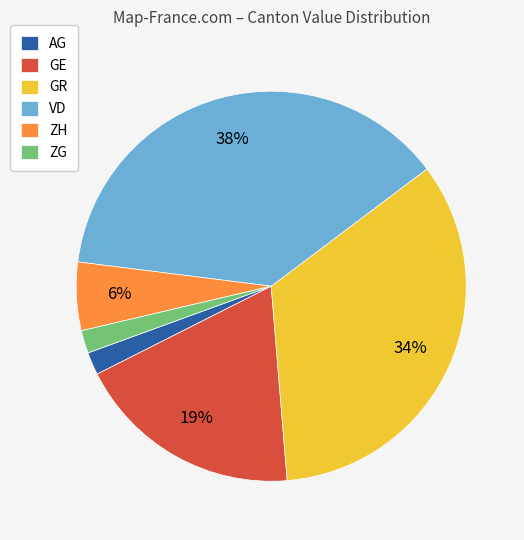

To the nearest percent, what is the combined percentage of ZH and AG?

8%